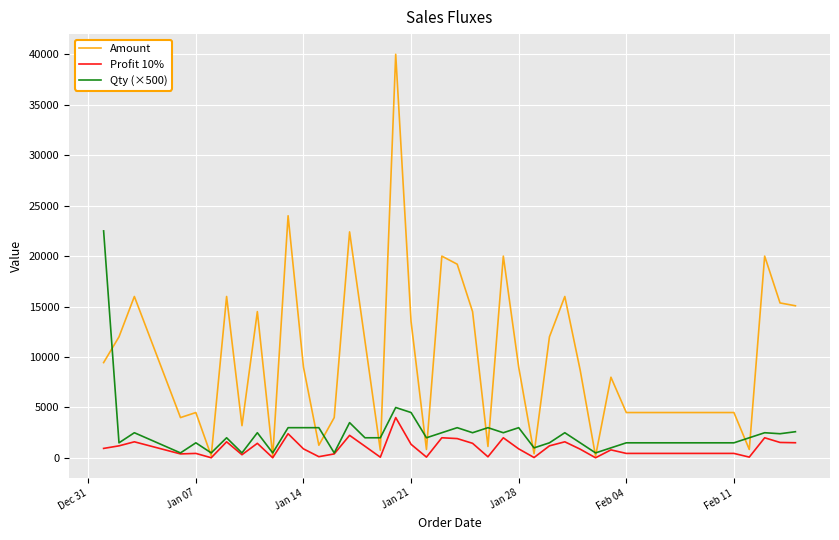

At which label does Profit 10% first exceed 900?

Dec 31